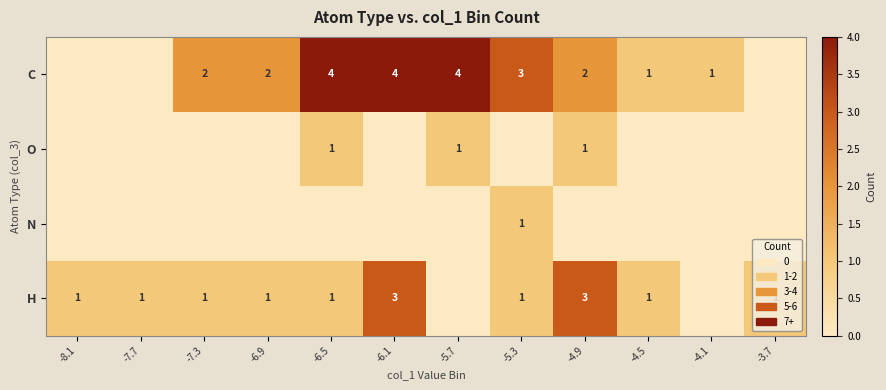

The value of H at -4.5 is 1. True or false?

True